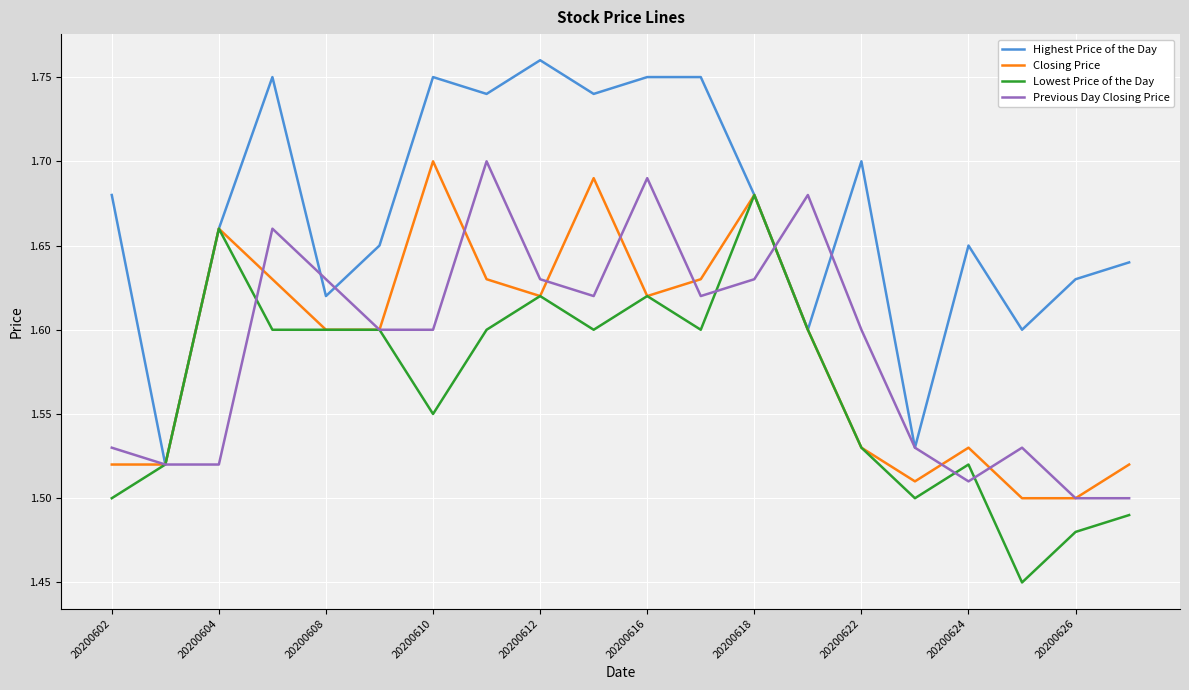

Which series has the largest total across all categories?

Highest Price of the Day